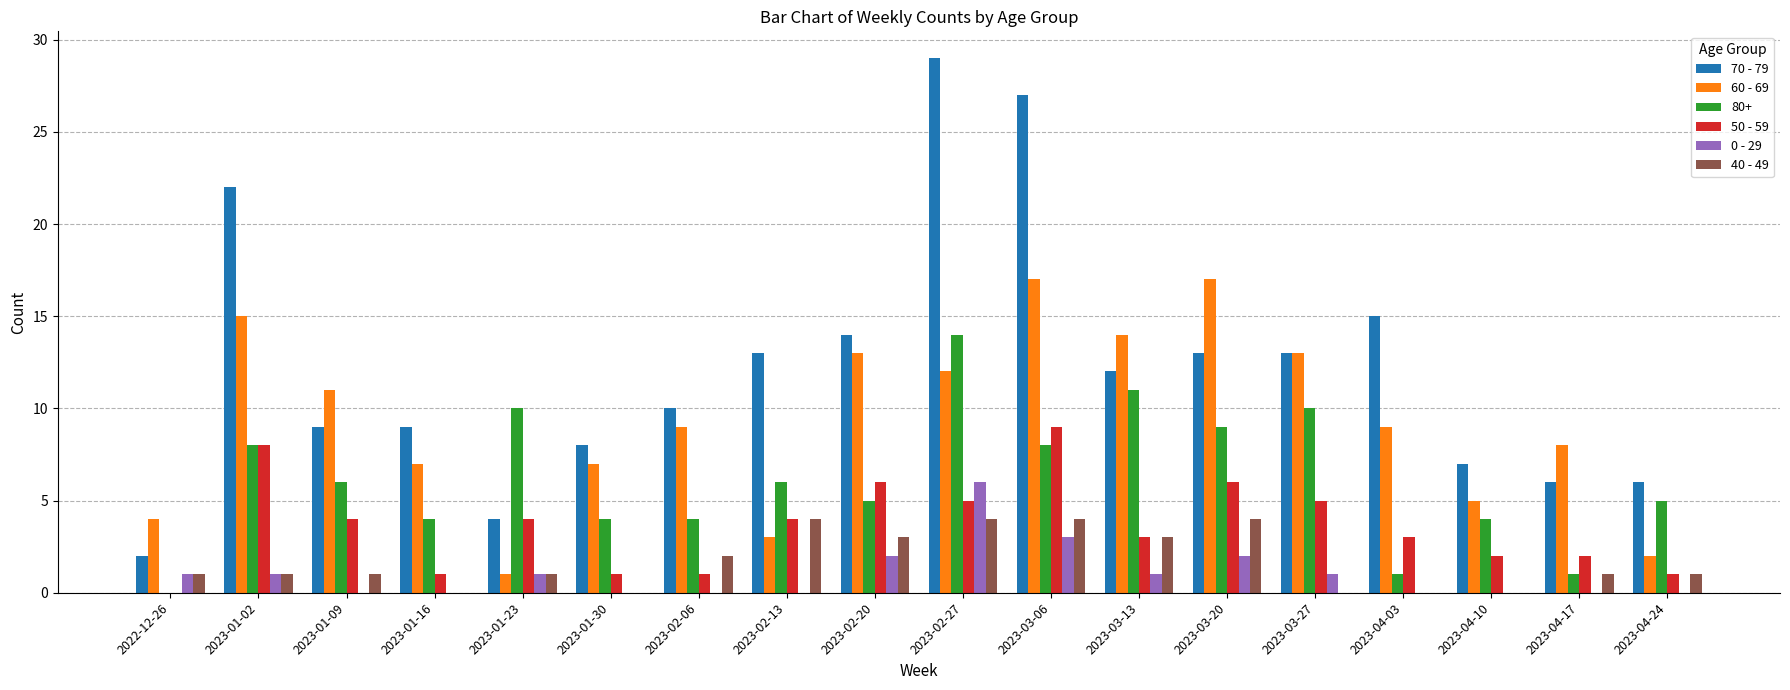

How many groups of bars are there?

18